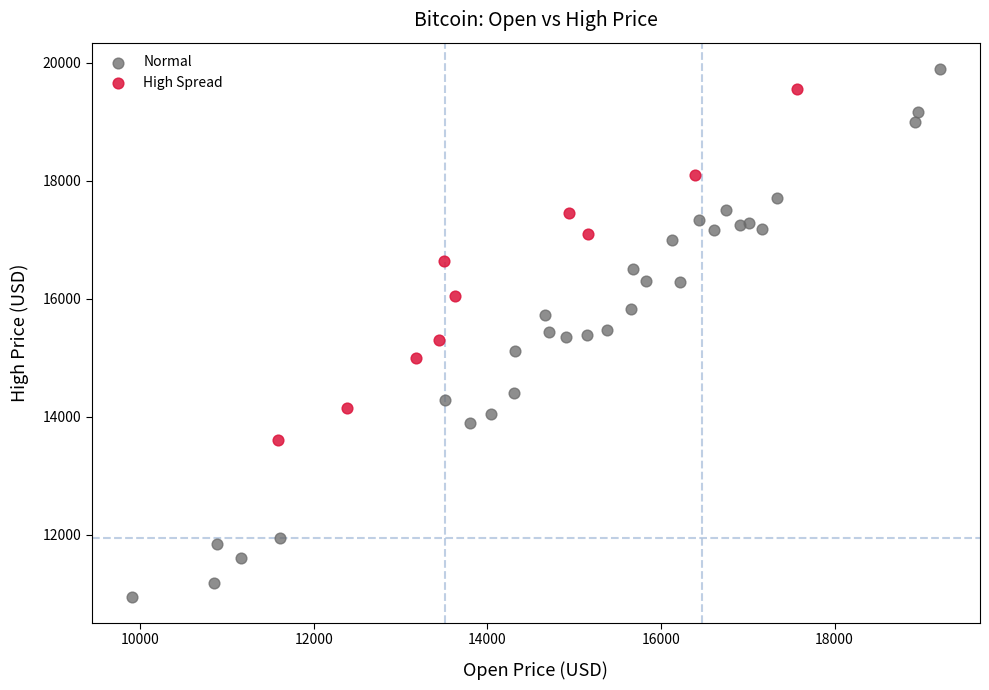

Which series has the largest Y range (max minus min)?

Normal